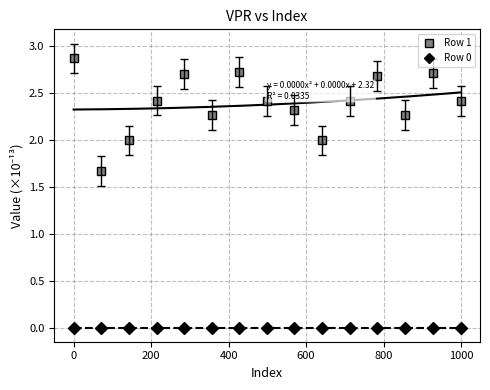

True or false: Row 0 and Row 1 intersect in this chart.

False